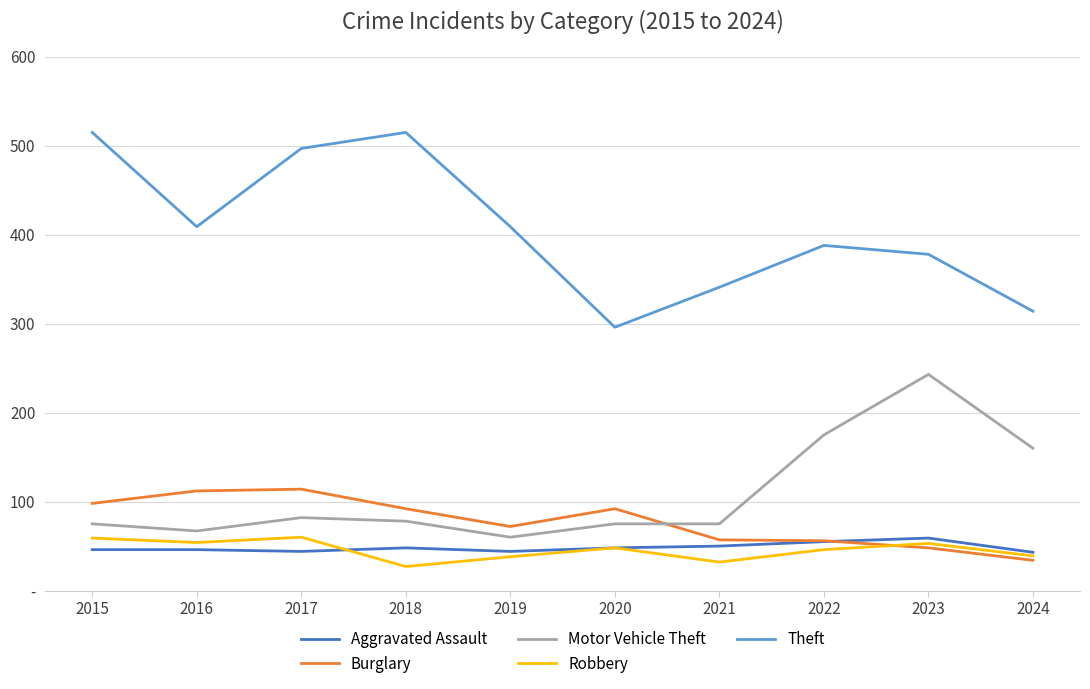

What are all the series names shown in the legend?

Aggravated Assault, Burglary, Motor Vehicle Theft, Robbery, Theft